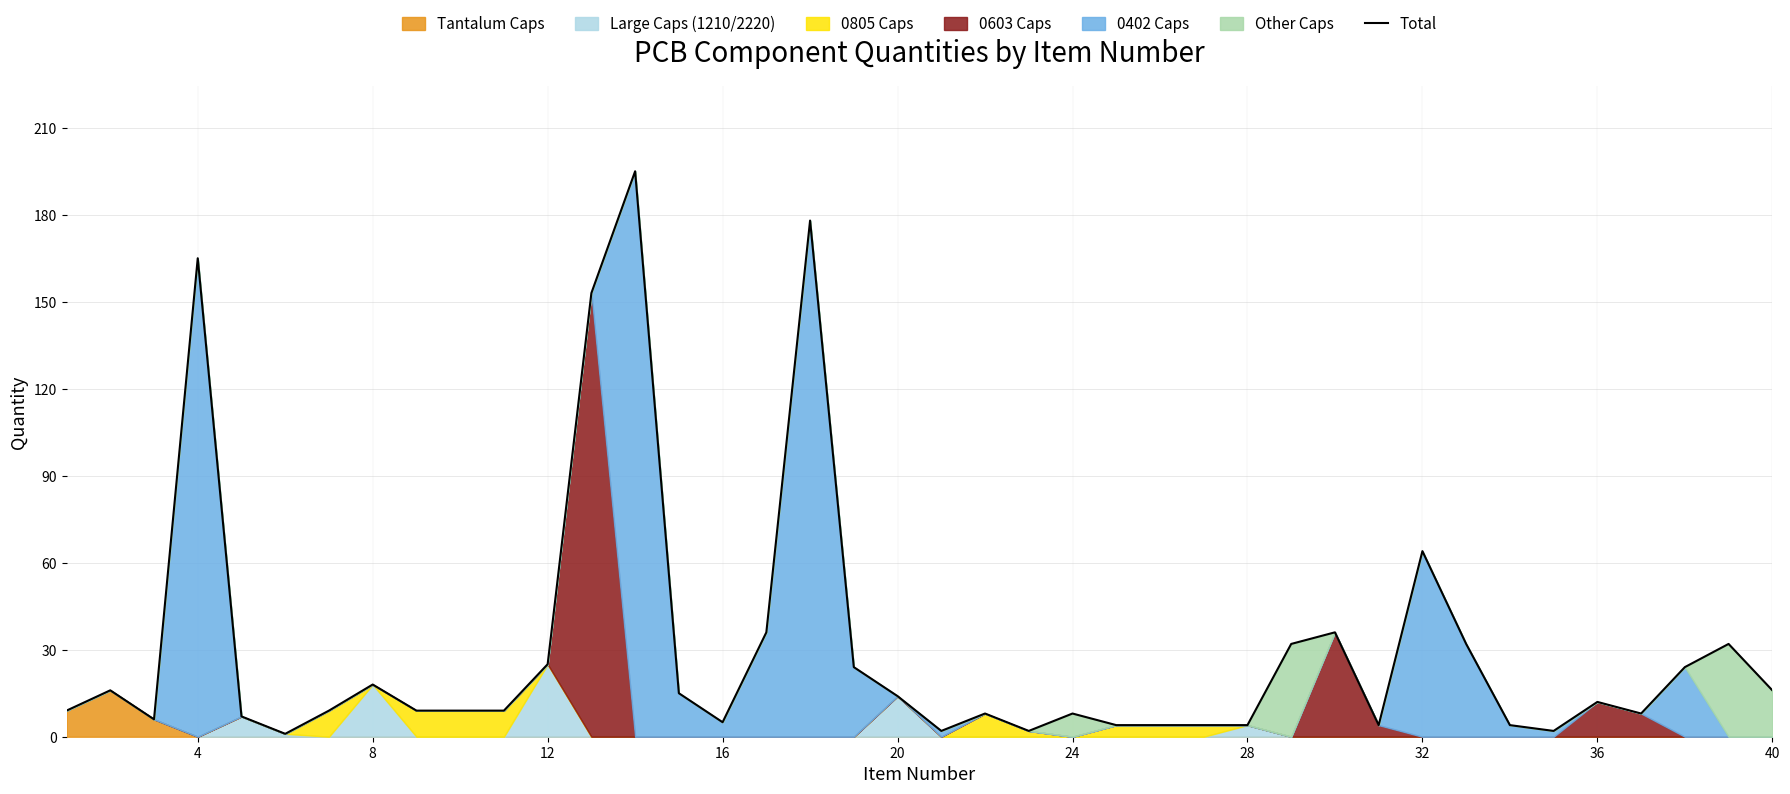

Reading left to right, list all the values displayed in this chart.

9	16	6	165	7	1	9	18	9	9	9	25	153	195	15	5	36	178	24	14	2	8	2	8	4	4	4	4	32	36	4	64	32	4	2	12	8	24	32	16